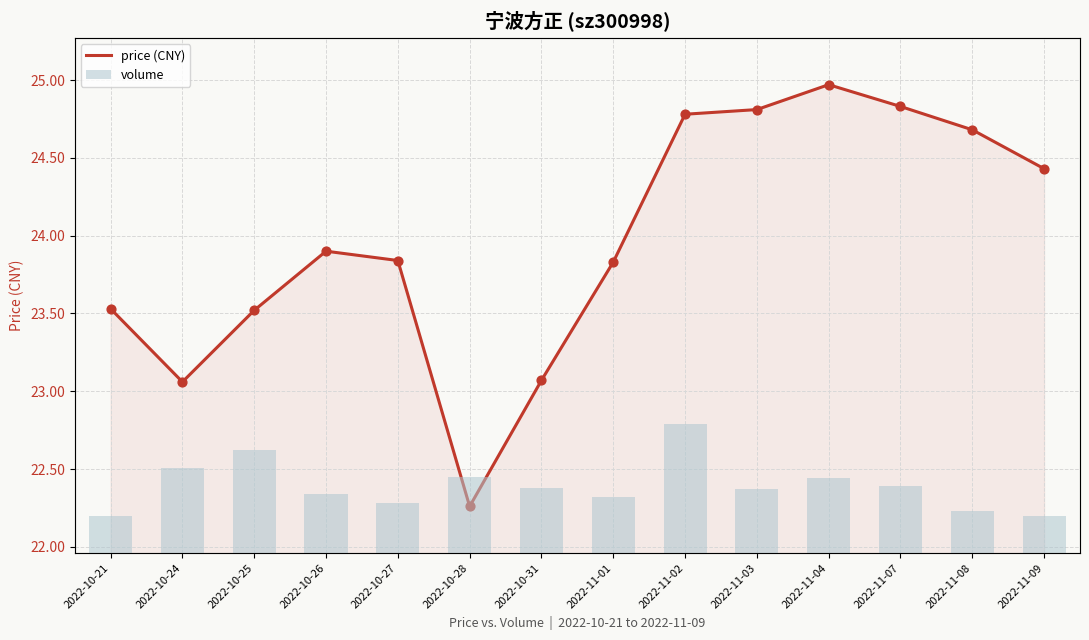

At how many categories does at least one series exceed 3099?

14